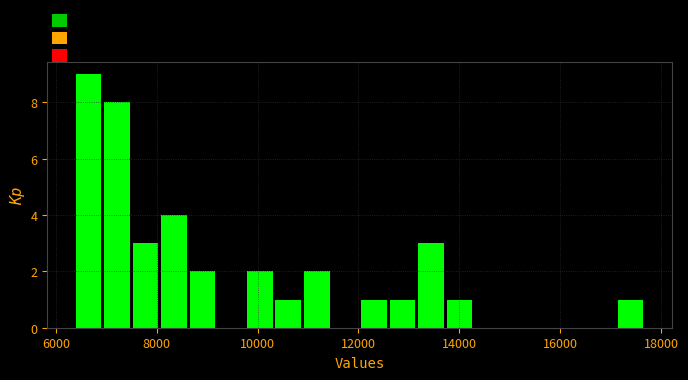

Read against the x-axis, roughly where is the centre of the tallest bar?

6600